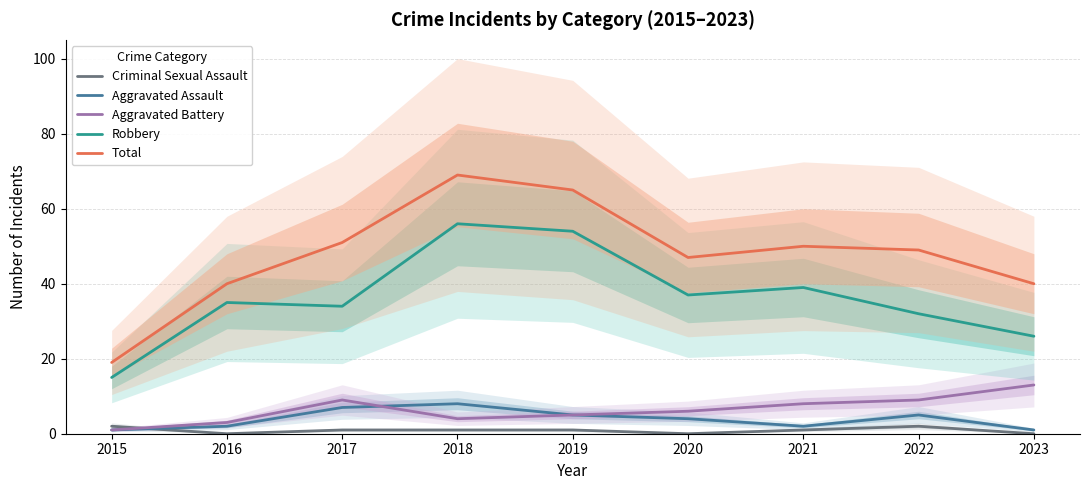

Reading left to right, what are all the values shown in this chart?

Criminal Sexual Assault: 2	0	1	1	1	0	1	2	0
Aggravated Assault: 1	2	7	8	5	4	2	5	1
Aggravated Battery: 1	3	9	4	5	6	8	9	13
Robbery: 15	35	34	56	54	37	39	32	26
Total: 19	40	51	69	65	47	50	49	40